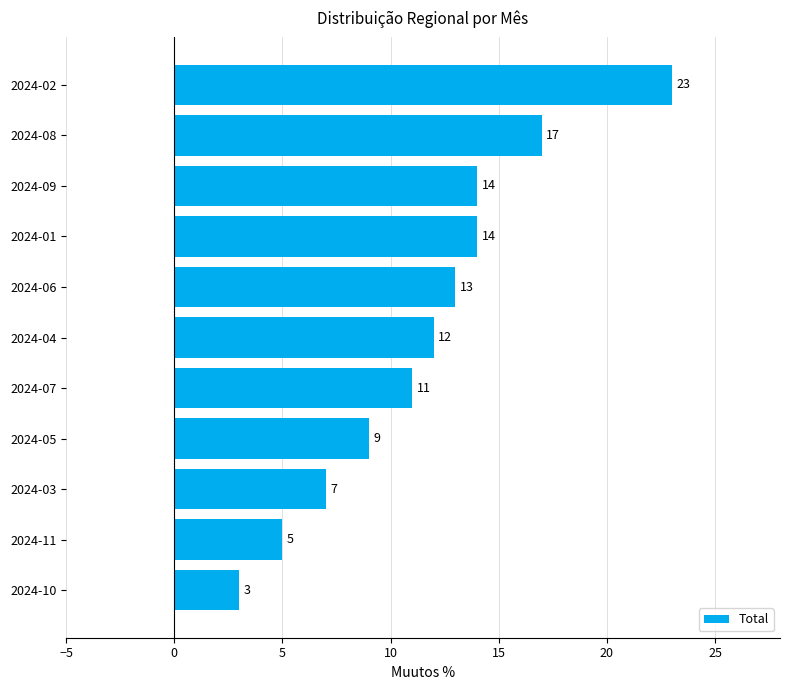

Reading bottom to top, transcribe all the data shown in this chart.

2024-10=3	2024-11=5	2024-03=7	2024-05=9	2024-07=11	2024-04=12	2024-06=13	2024-01=14	2024-09=14	2024-08=17	2024-02=23